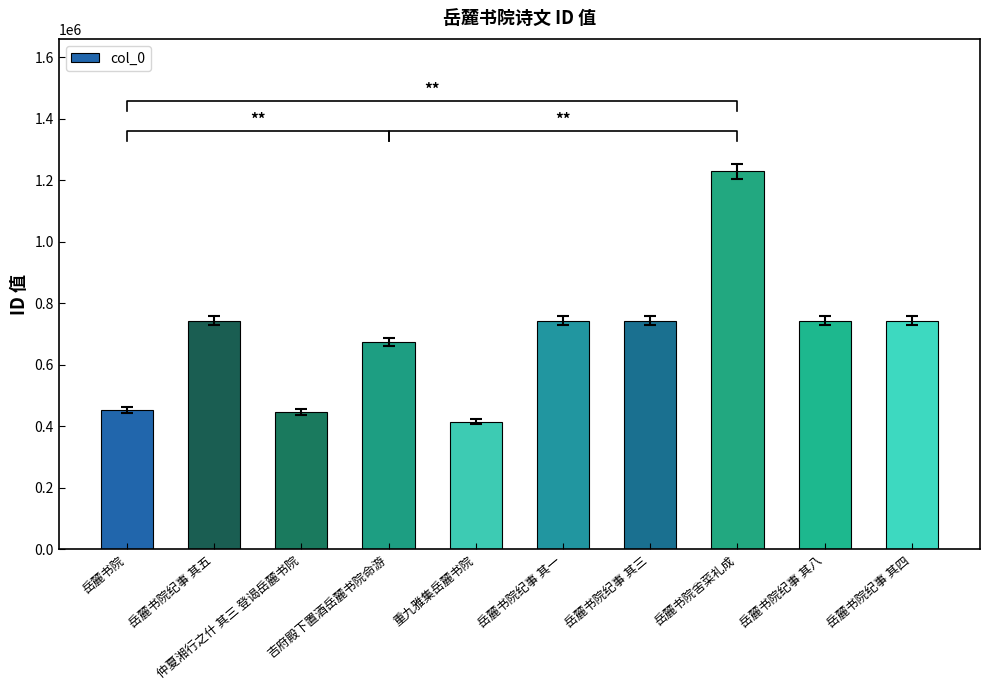

What is the minimum value shown in the chart?

414164